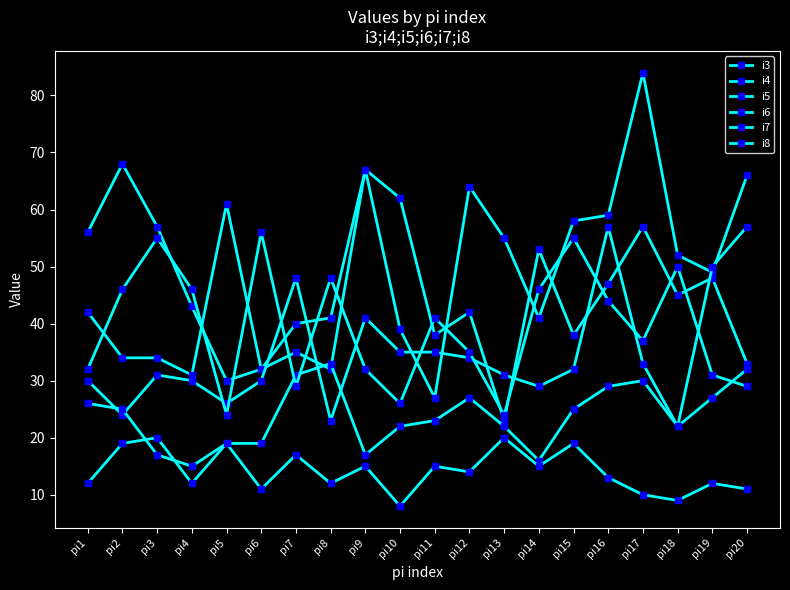

What is the maximum value shown in the chart?

84